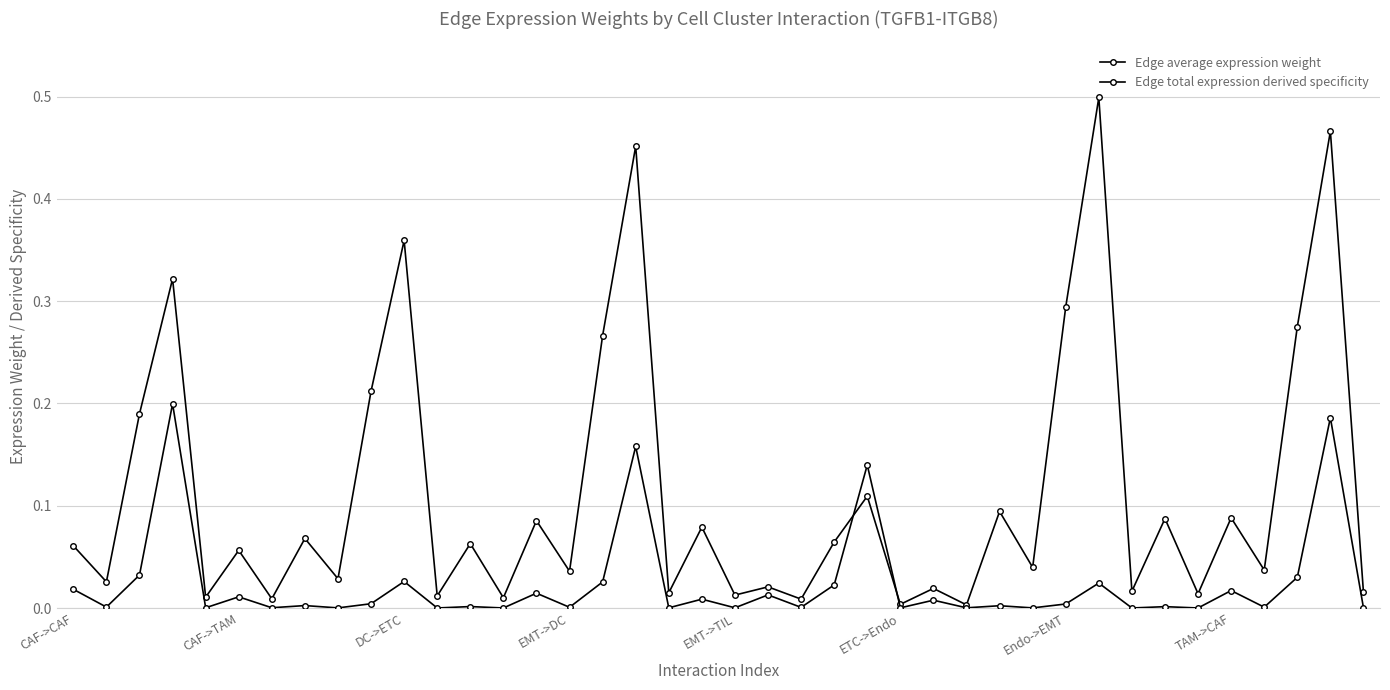

How many lines are shown in the chart?

2